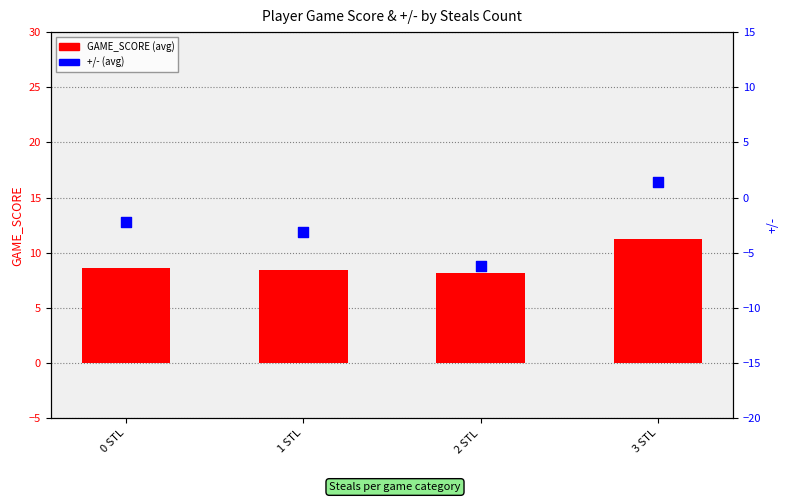

Which series contains the lowest Y value?

+/-